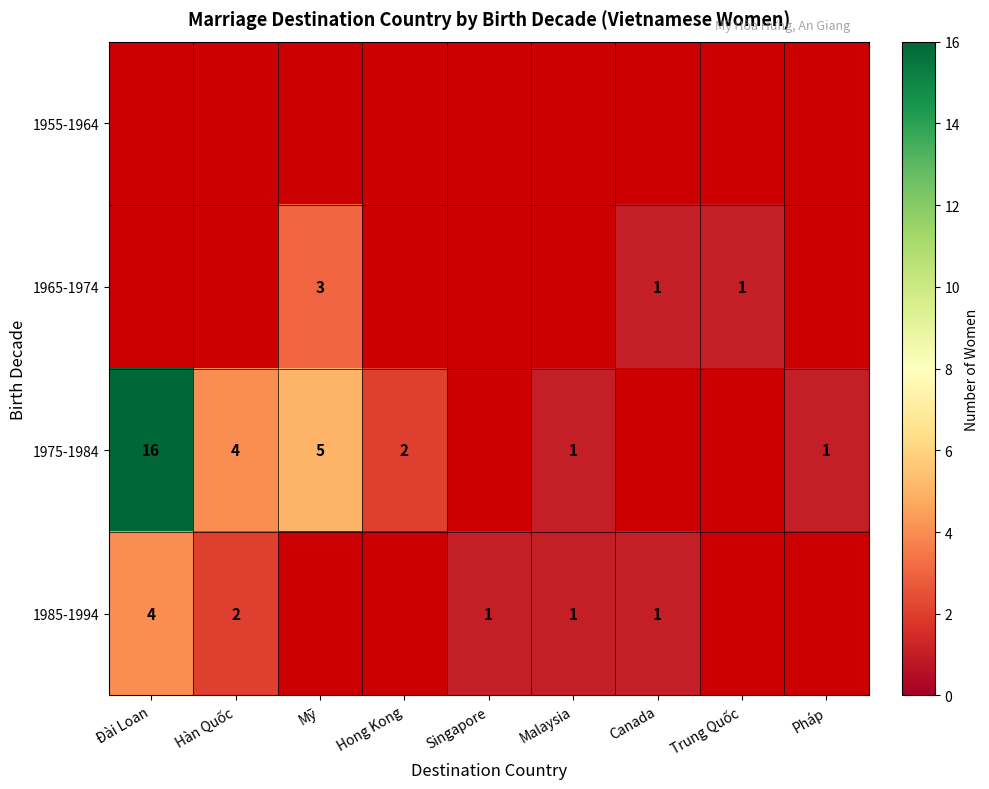

What is the smallest value displayed?

1.0